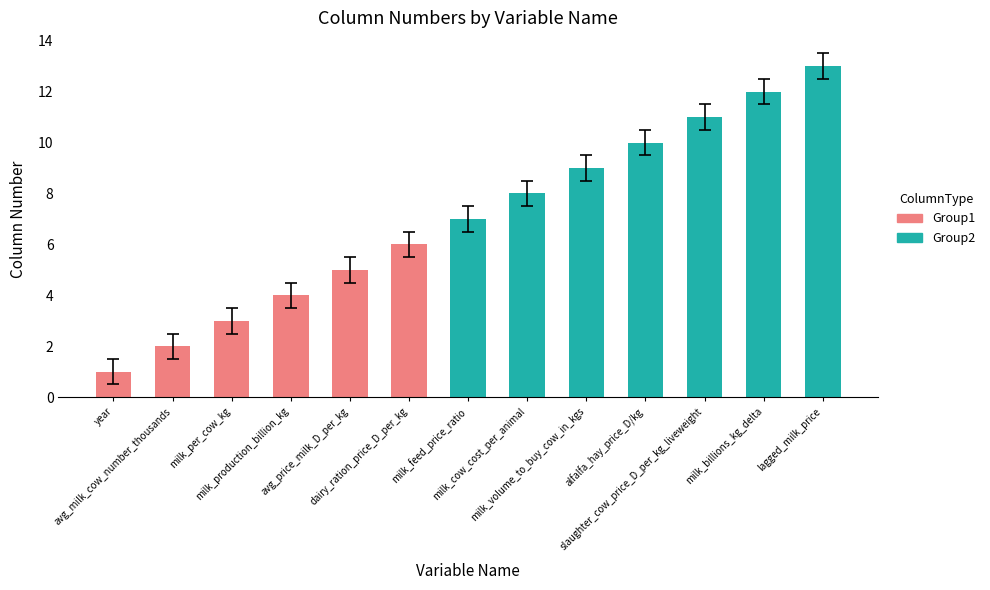

Rank the categories by value from highest to lowest.

lagged_milk_price, milk_billions_kg_delta, slaughter_cow_price_D_per_kg_liveweight, alfalfa_hay_price_D/kg, milk_volume_to_buy_cow_in_kgs, milk_cow_cost_per_animal, milk_feed_price_ratio, dairy_ration_price_D_per_kg, avg_price_milk_D_per_kg, milk_production_billion_kg, milk_per_cow_kg, avg_milk_cow_number_thousands, year